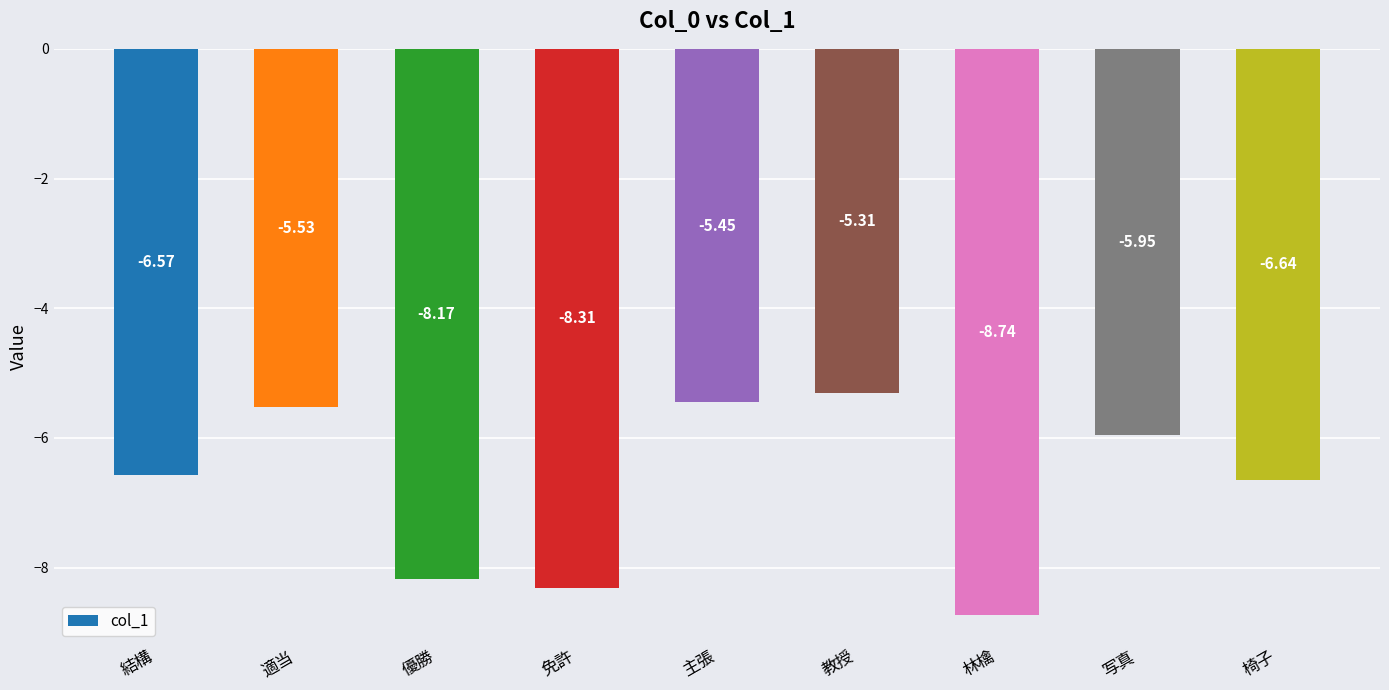

What is the label of the 4th bar from the left?

免許